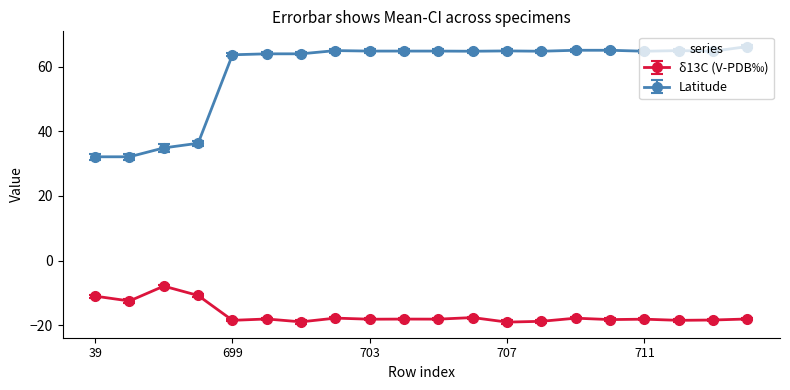

Rank the series by their maximum value, from lowest to highest.

δ13C (V-PDB‰), Latitude